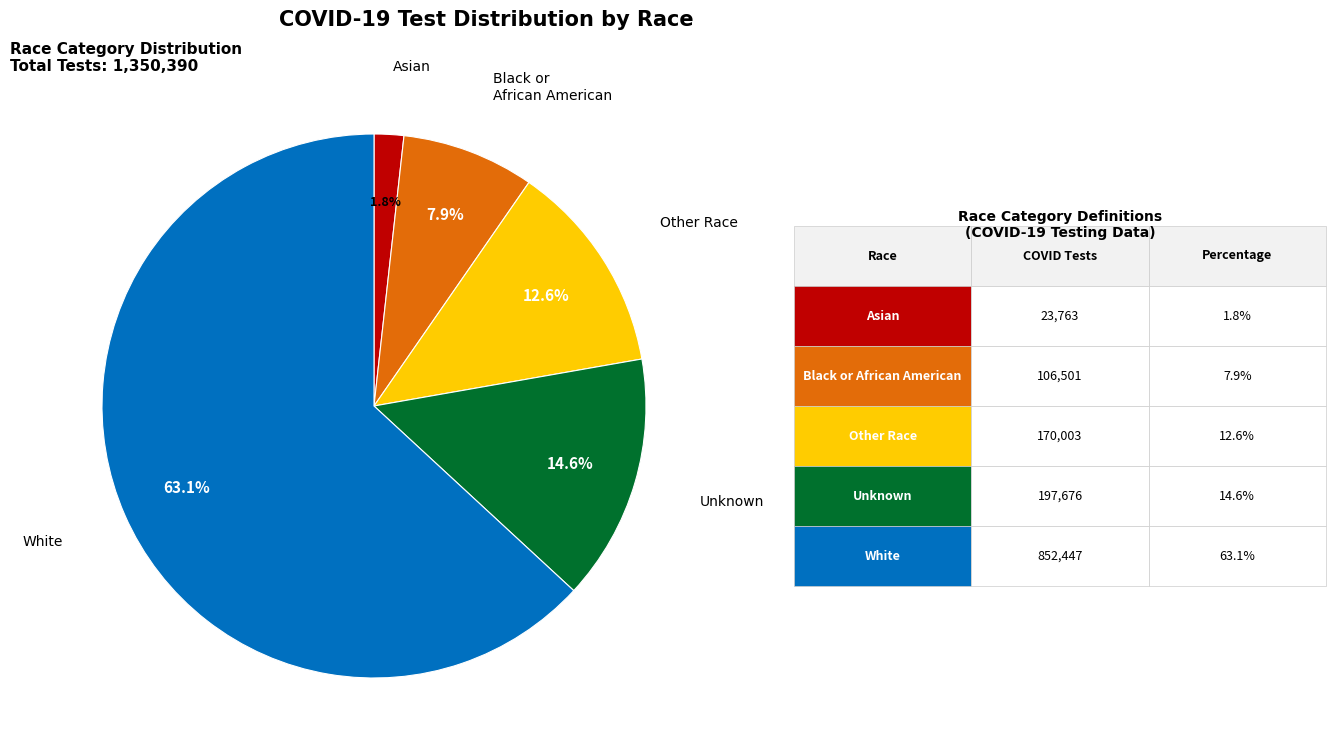

To the nearest percent, what is the average slice percentage?

20%